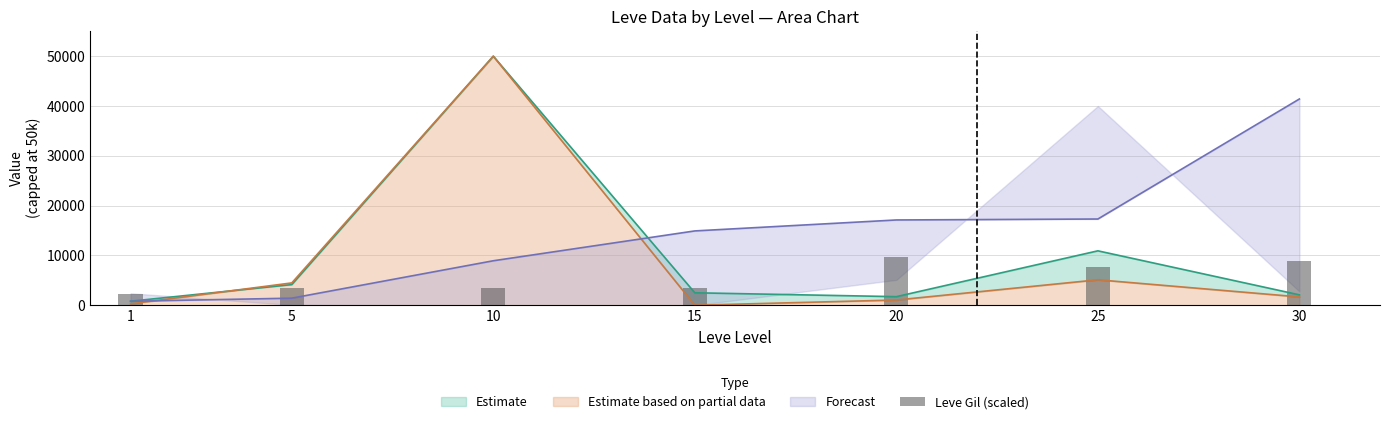

The value at 25 is 7580. True or false?

True